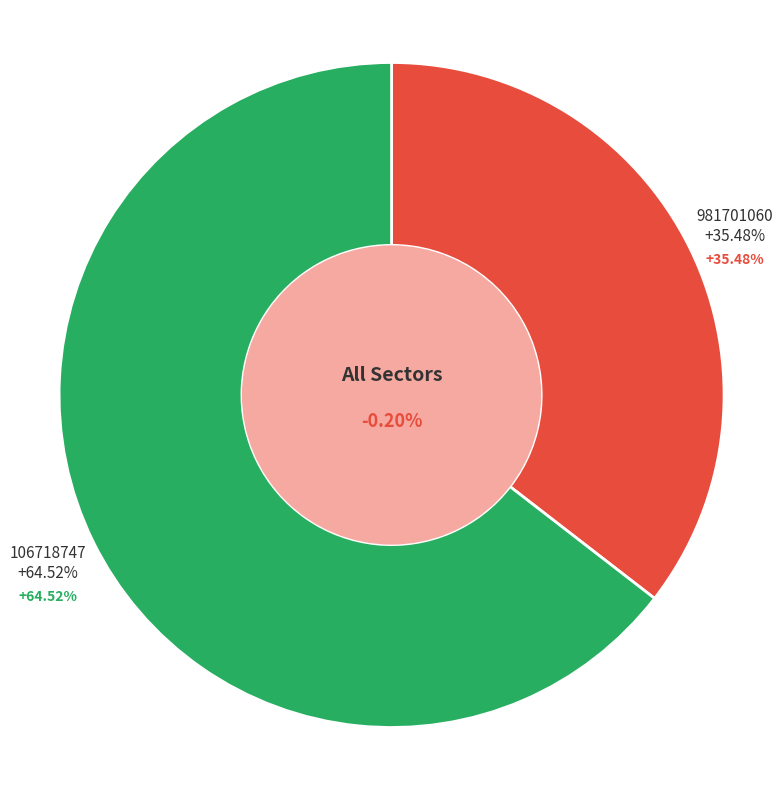

Do 106718747 and 981701060 together represent more than half of the pie?

Yes